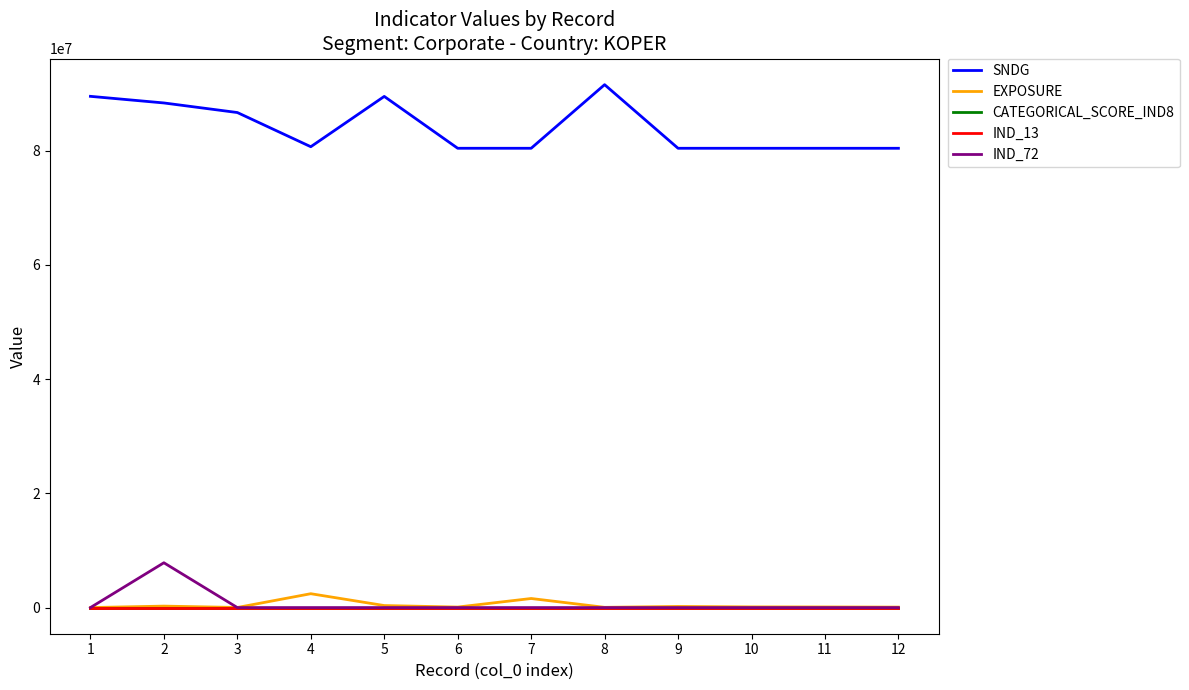

Read the IND_13 value at 5.

-0.2